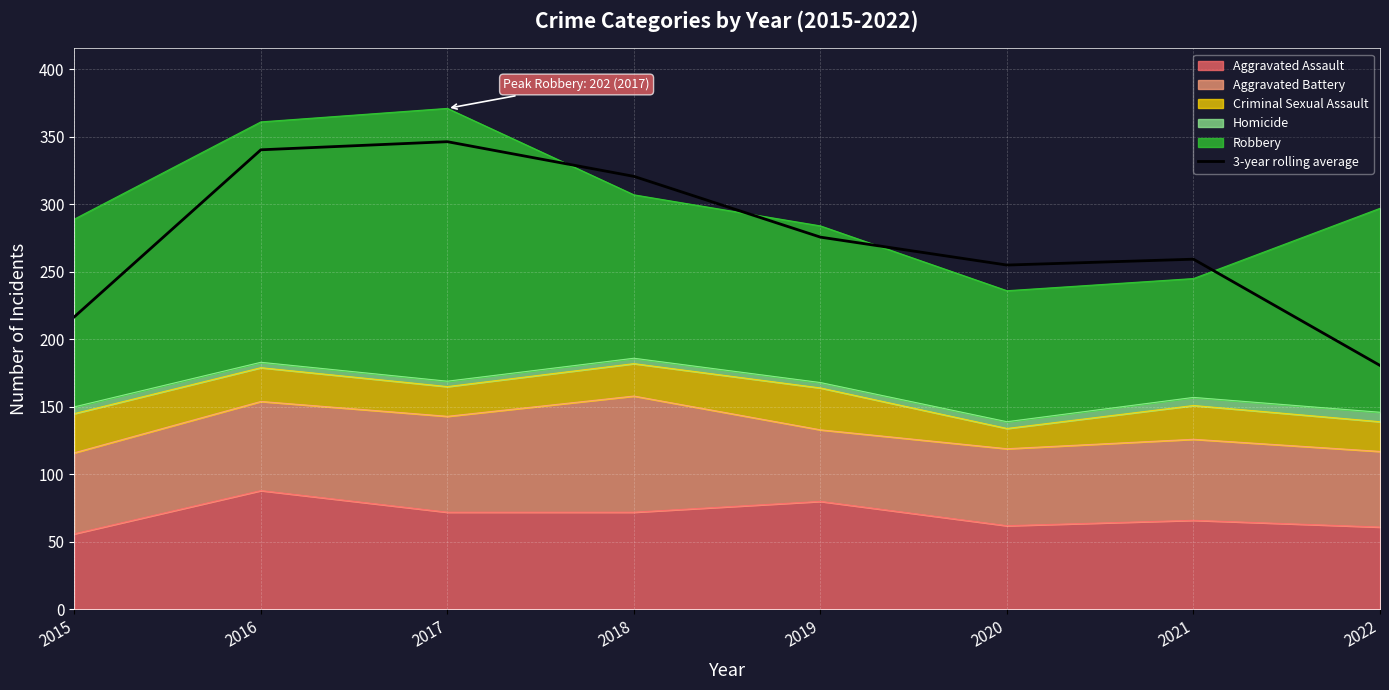

Which label corresponds to the smallest value in the chart?

2022